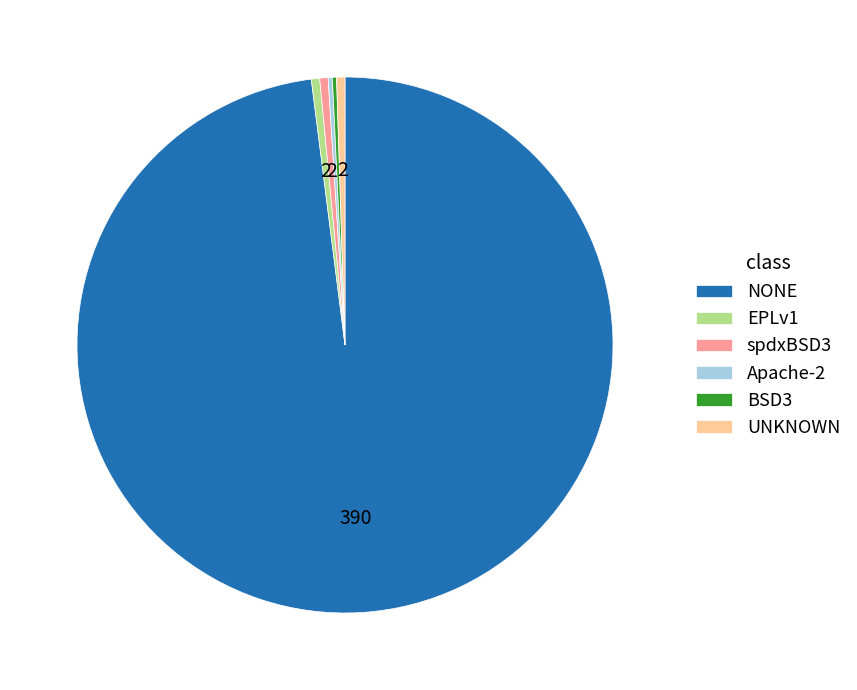

True or false: NONE accounts for 98% of the total.

True